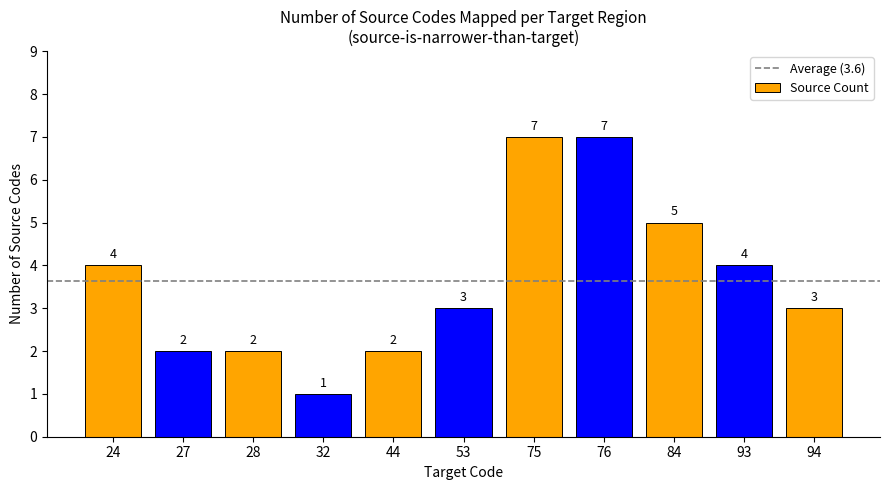

Which category has the lowest value across all series?

32